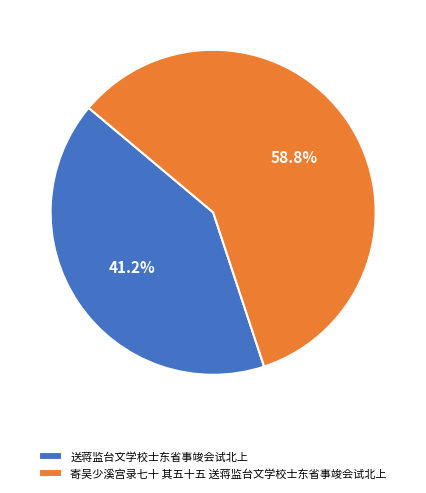

How many segments does this pie chart have?

2